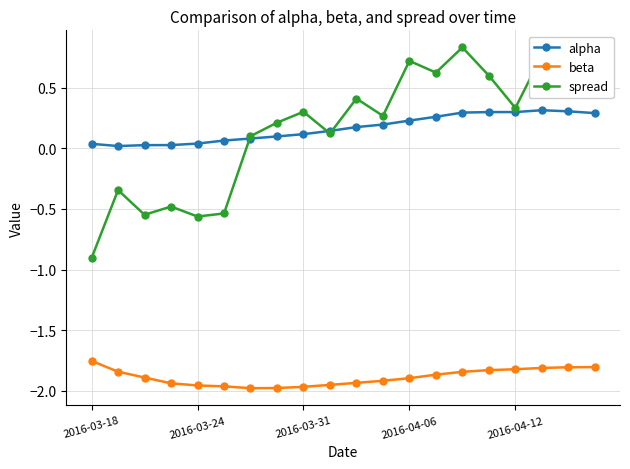

True or false: alpha has more than 0 points higher than both neighbors.

True